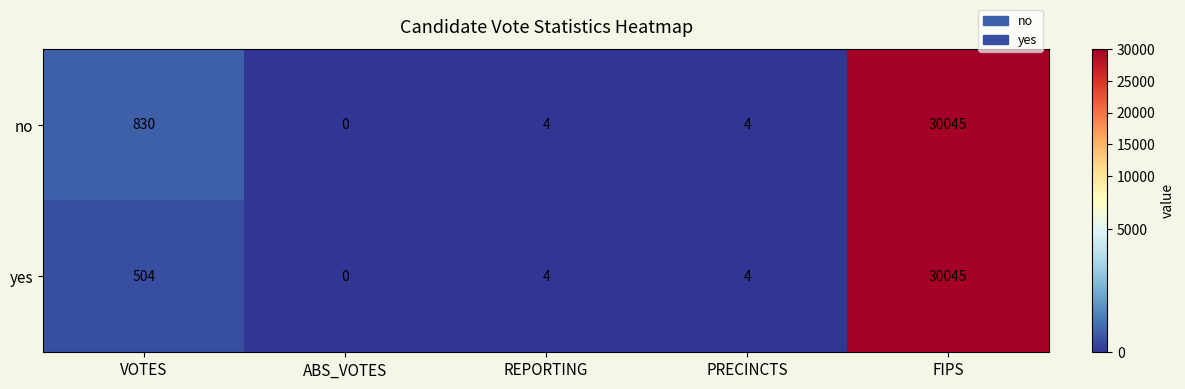

How many data points does each series have?

5